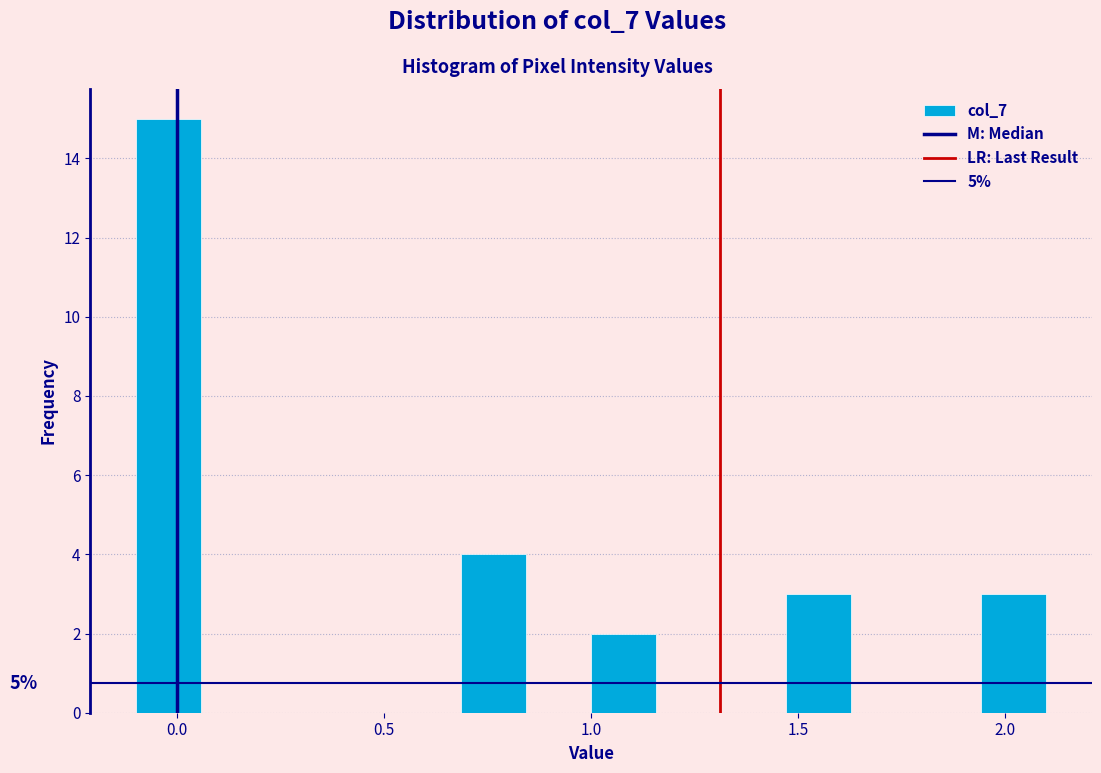

Read against the x-axis, roughly where is the centre of the tallest bar?

0.00